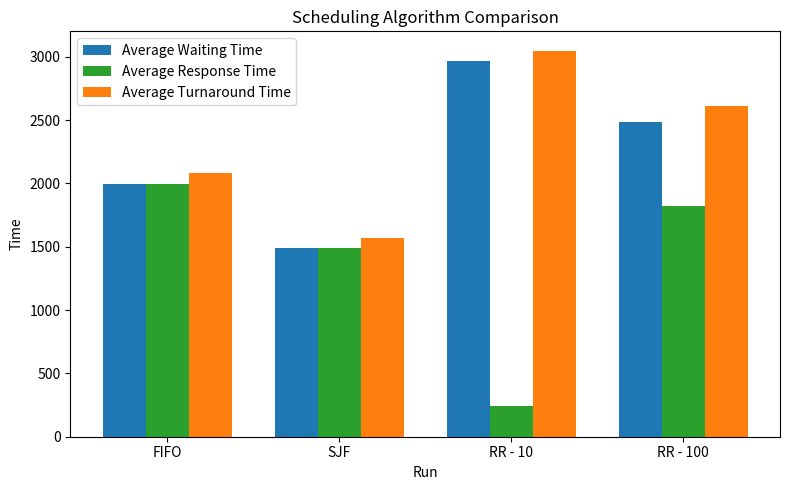

What is the difference between the highest and lowest values at RR - 100?

792.9